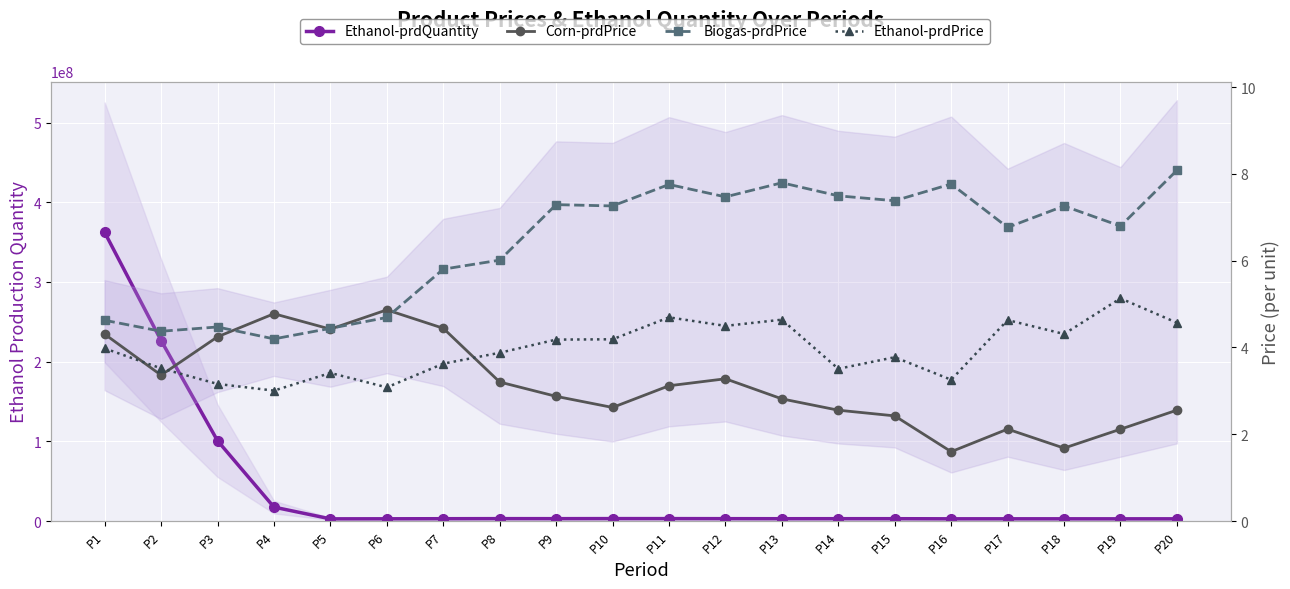

Reading left to right, list all the values displayed in this chart.

Ethanol-prdQuantity: 362202526.4	226521238.0	100790793.8	17496133.2	2778835.2	2840512.1	2953370.0	3042045.8	3016349.2	3091047.6	3076264.6	3009466.3	2945746.8	2972454.3	2967224.5	2819532.1	2836456.4	2817998.2	2796893.2	2810950.2
Corn-prdPrice: 4.3	3.4	4.2	4.8	4.4	4.9	4.4	3.2	2.9	2.6	3.1	3.3	2.8	2.6	2.4	1.6	2.1	1.7	2.1	2.6
Biogas-prdPrice: 4.6	4.4	4.5	4.2	4.4	4.7	5.8	6.0	7.3	7.3	7.8	7.5	7.8	7.5	7.4	7.8	6.8	7.3	6.8	8.1
Ethanol-prdPrice: 4.0	3.5	3.2	3.0	3.4	3.1	3.6	3.9	4.2	4.2	4.7	4.5	4.6	3.5	3.8	3.3	4.6	4.3	5.1	4.6